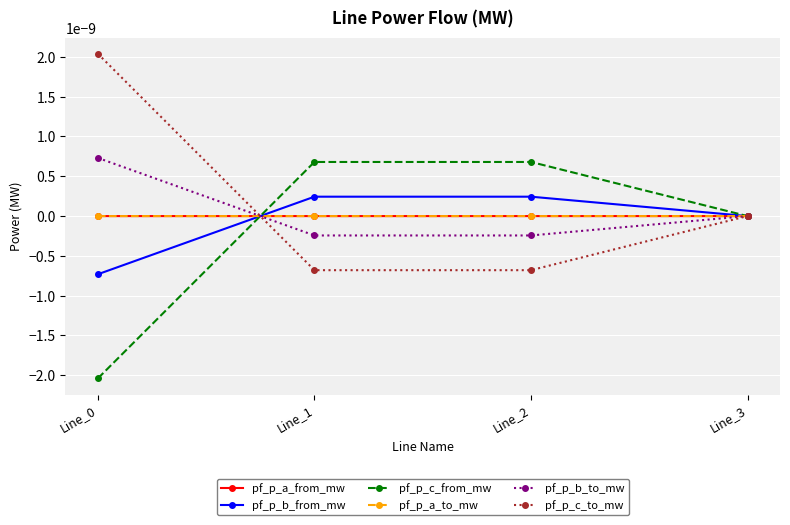

Which category has the highest value across all series?

Line_0